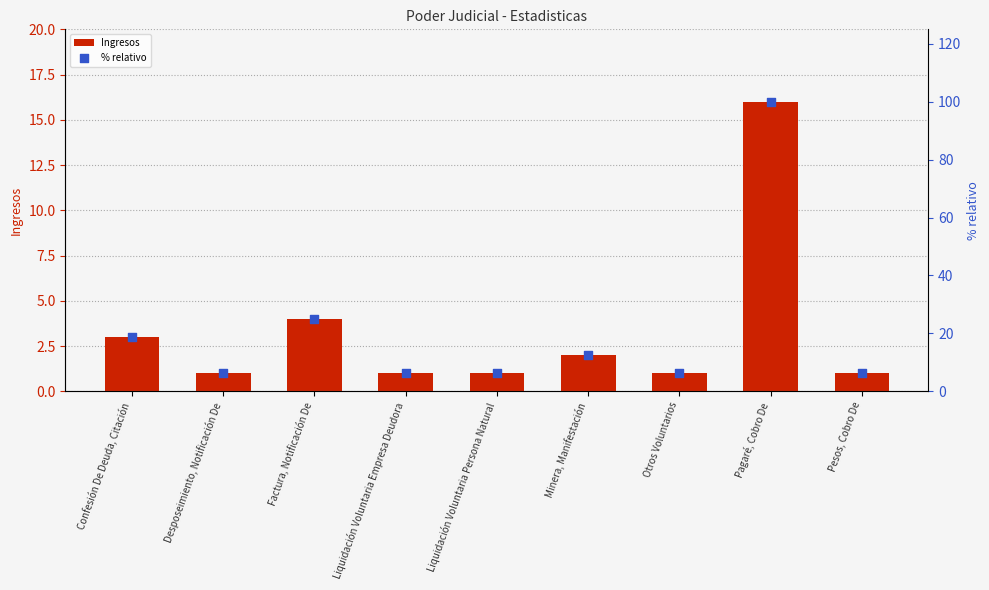

What are all the series names shown in the legend?

Ingresos, % relativo